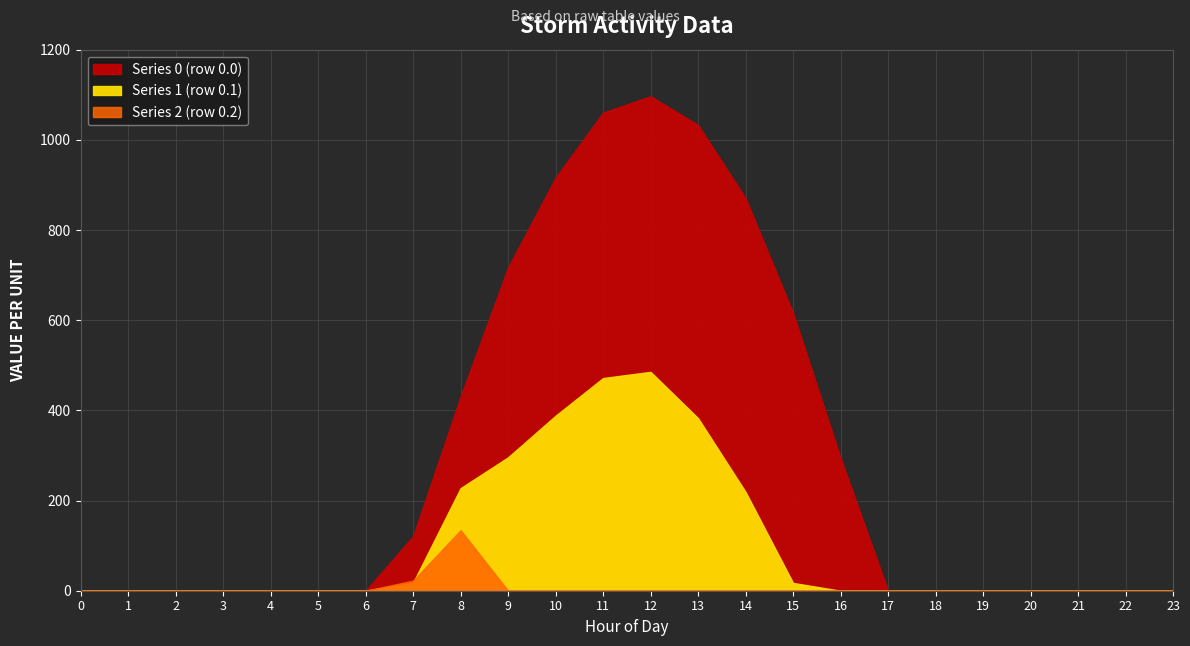

At which category does the chart reach its peak across all series?

12